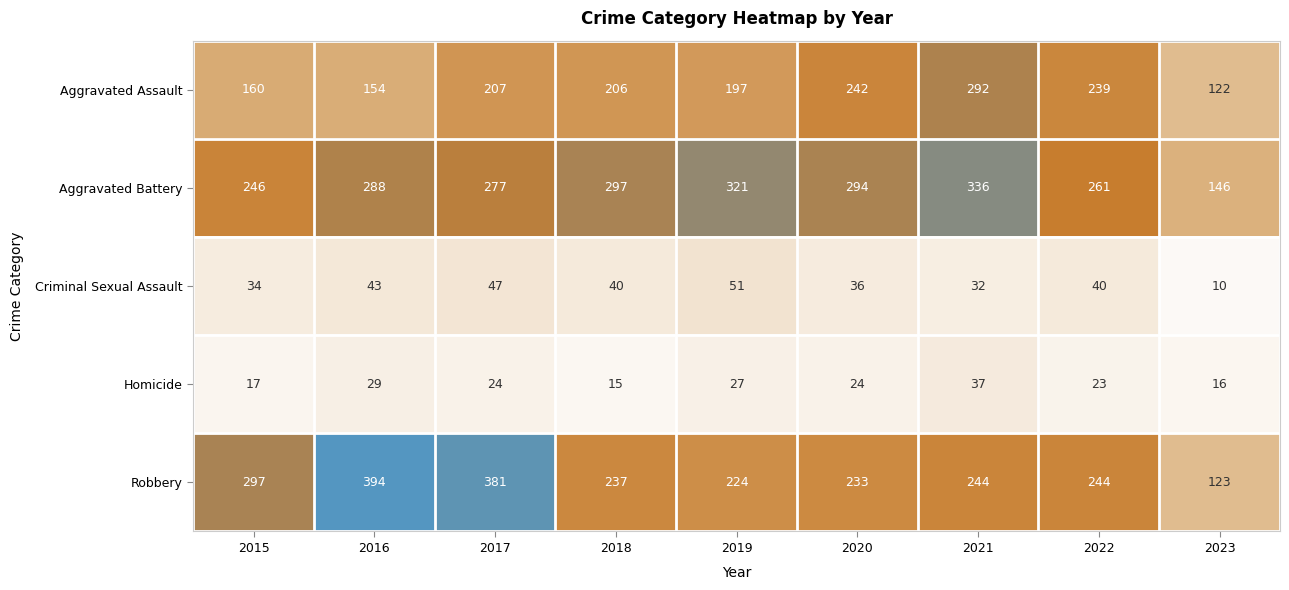

Which series has the largest range (max minus min)?

Robbery